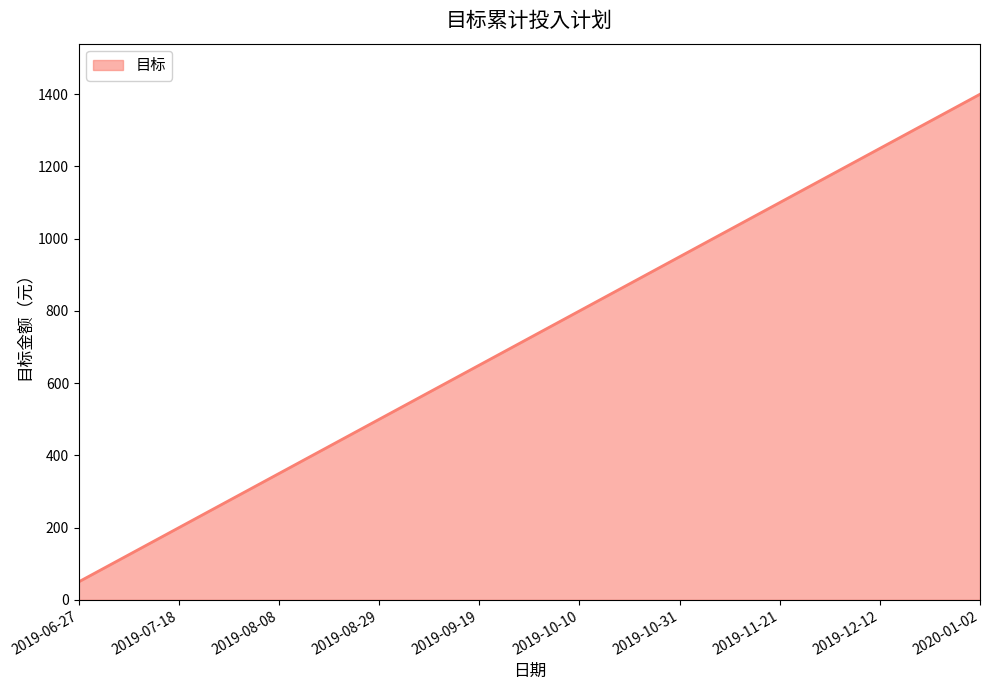

What is the difference between the maximum and minimum values?

1350